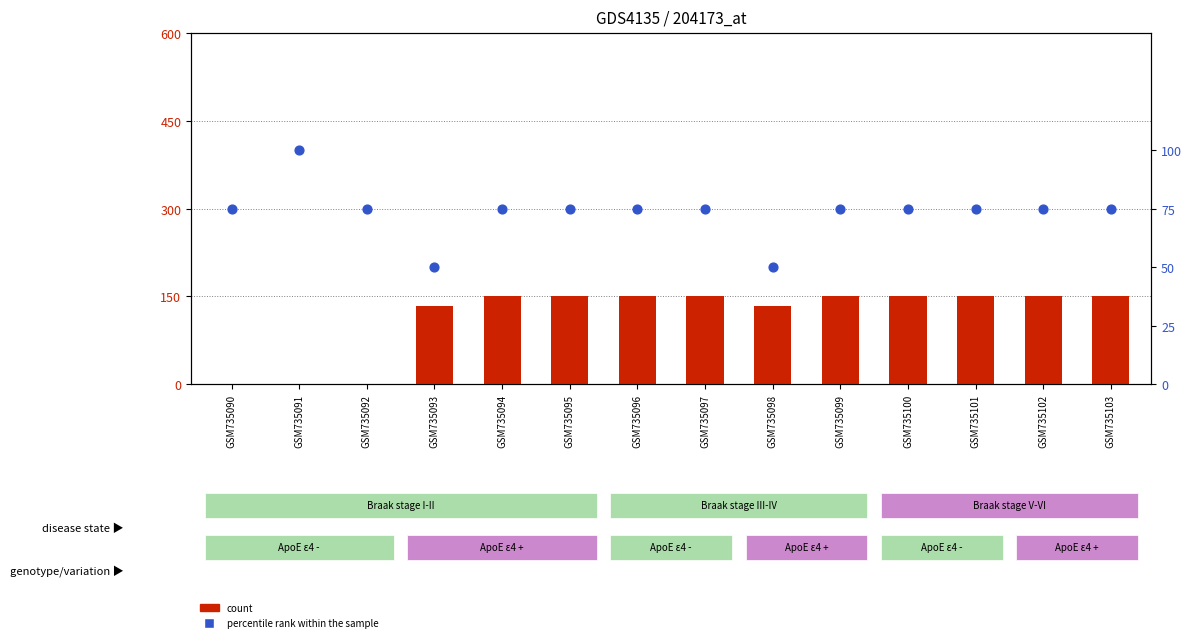

At which category is the sum across all series the highest?

GSM735094